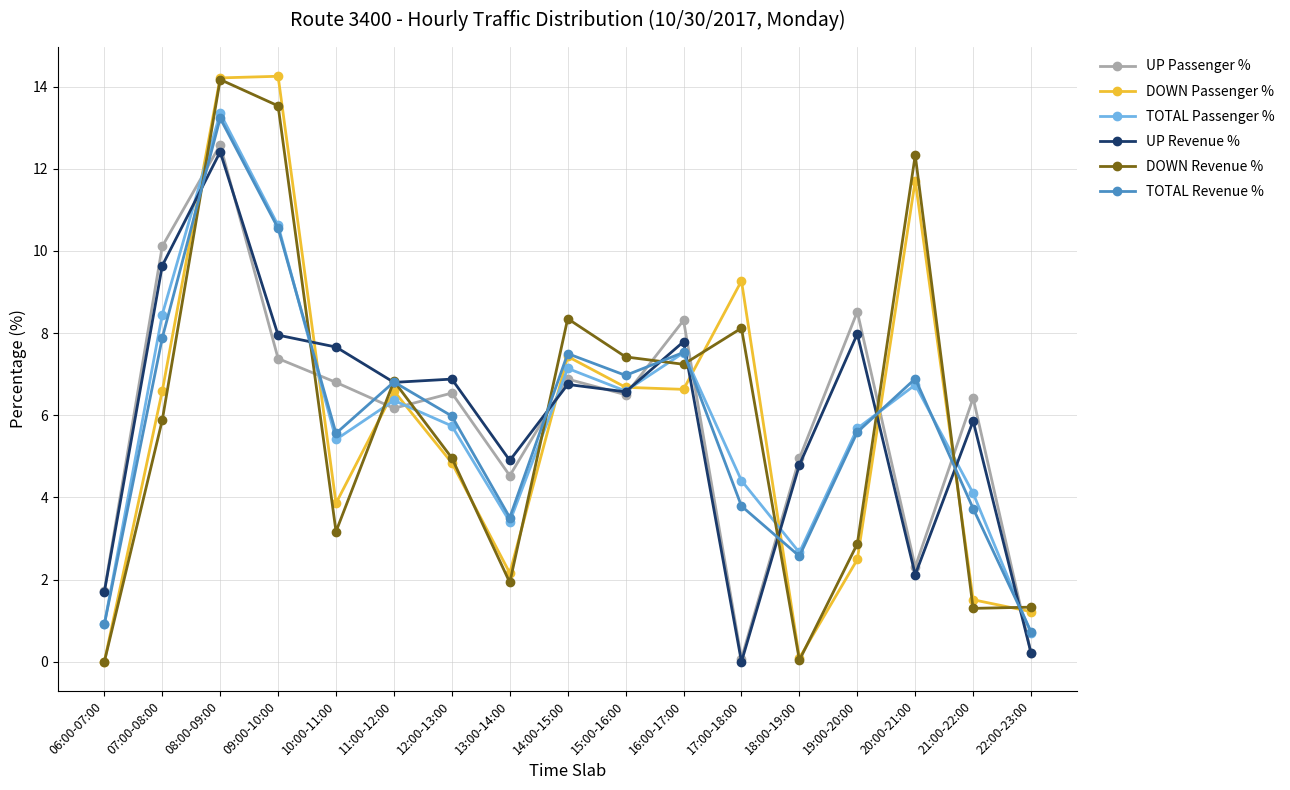

What is the lowest value of the UP Passenger % series?

0.1